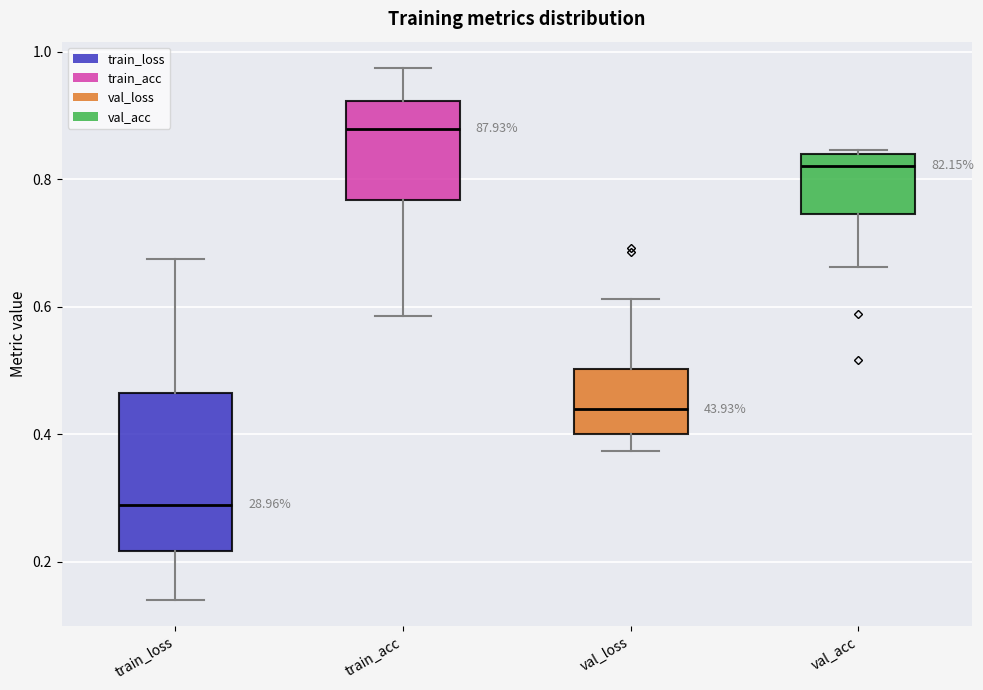

Comparing the boxes themselves (not the whiskers), which one is the tallest?

train_loss